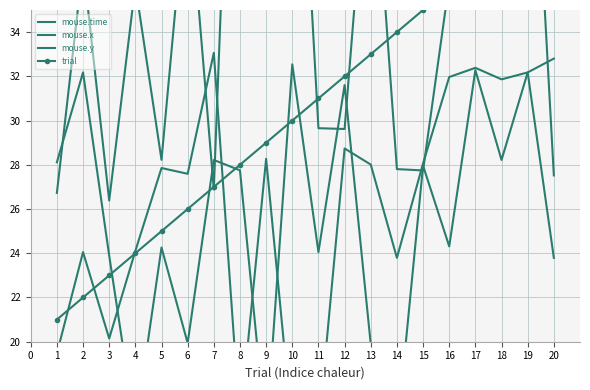

Where is the first local maximum for mouse.x?

2